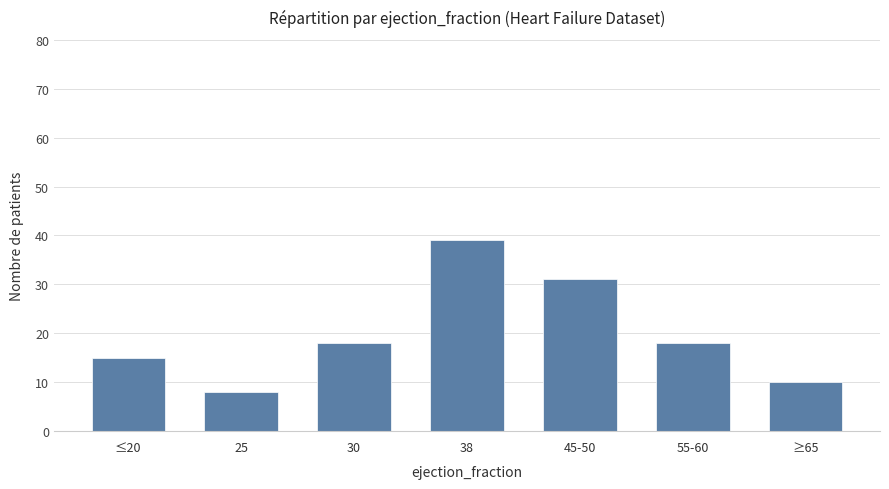

What is the change in value from 25 to 30?

+10